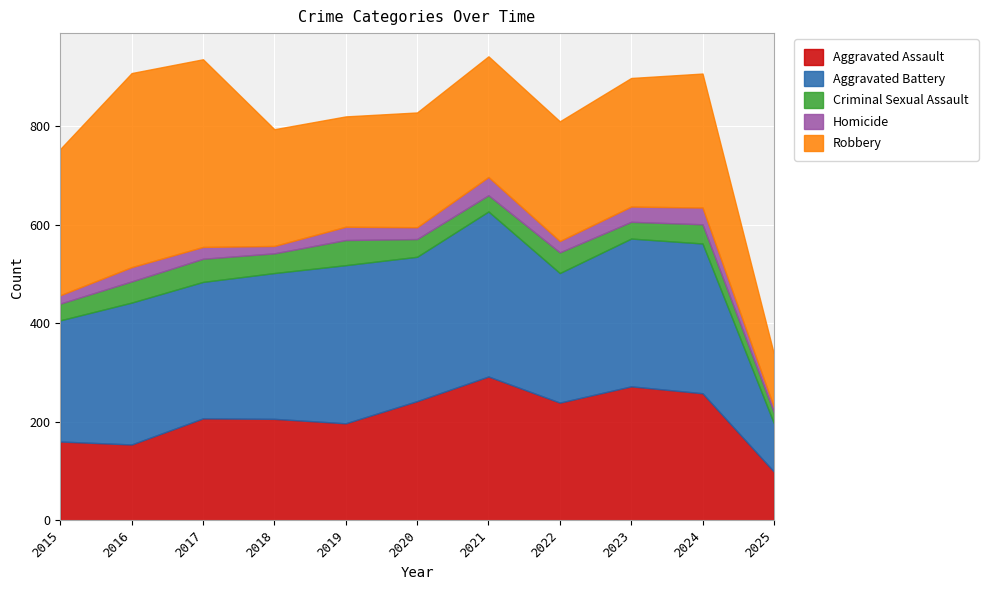

Between 2017 and 2025, which series saw the biggest shift?

Robbery